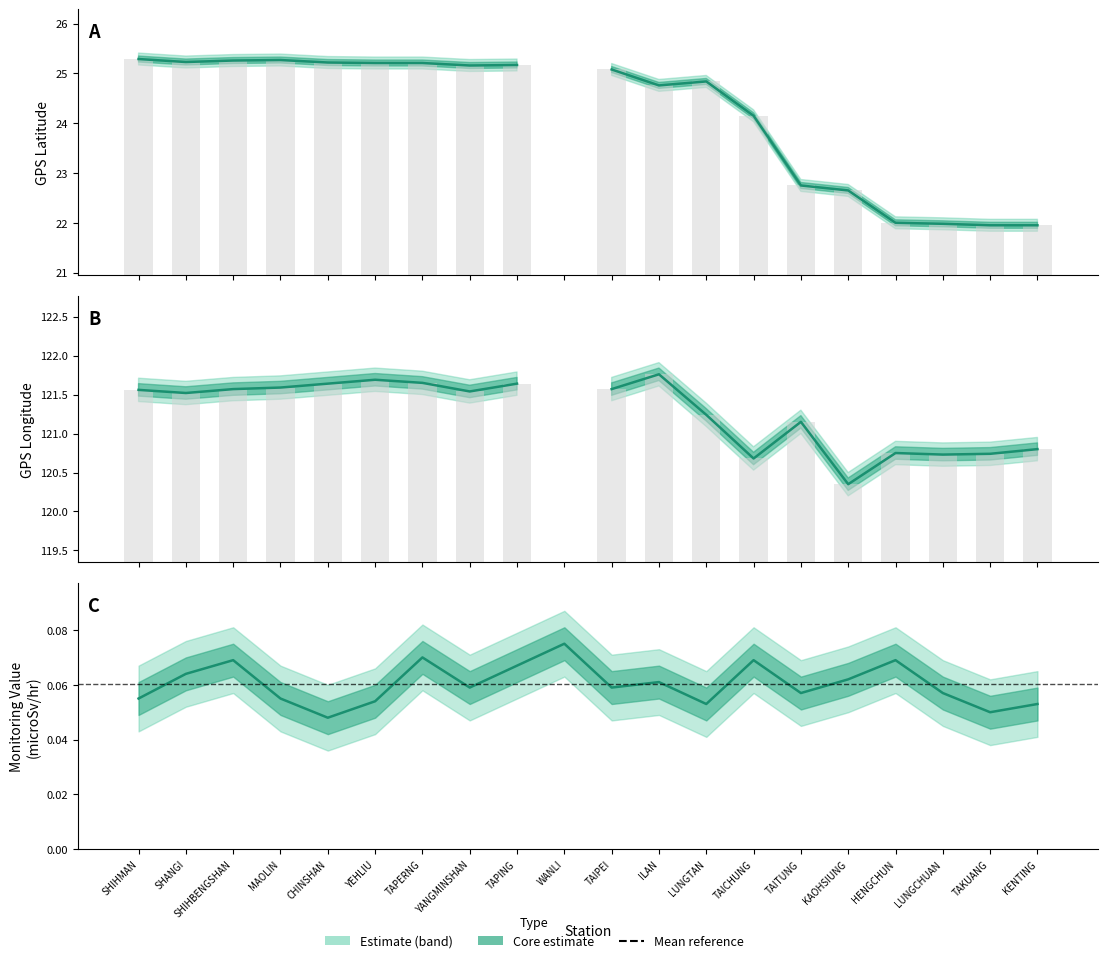

What is the difference between the highest and lowest values at LUNGTAN?

121.2